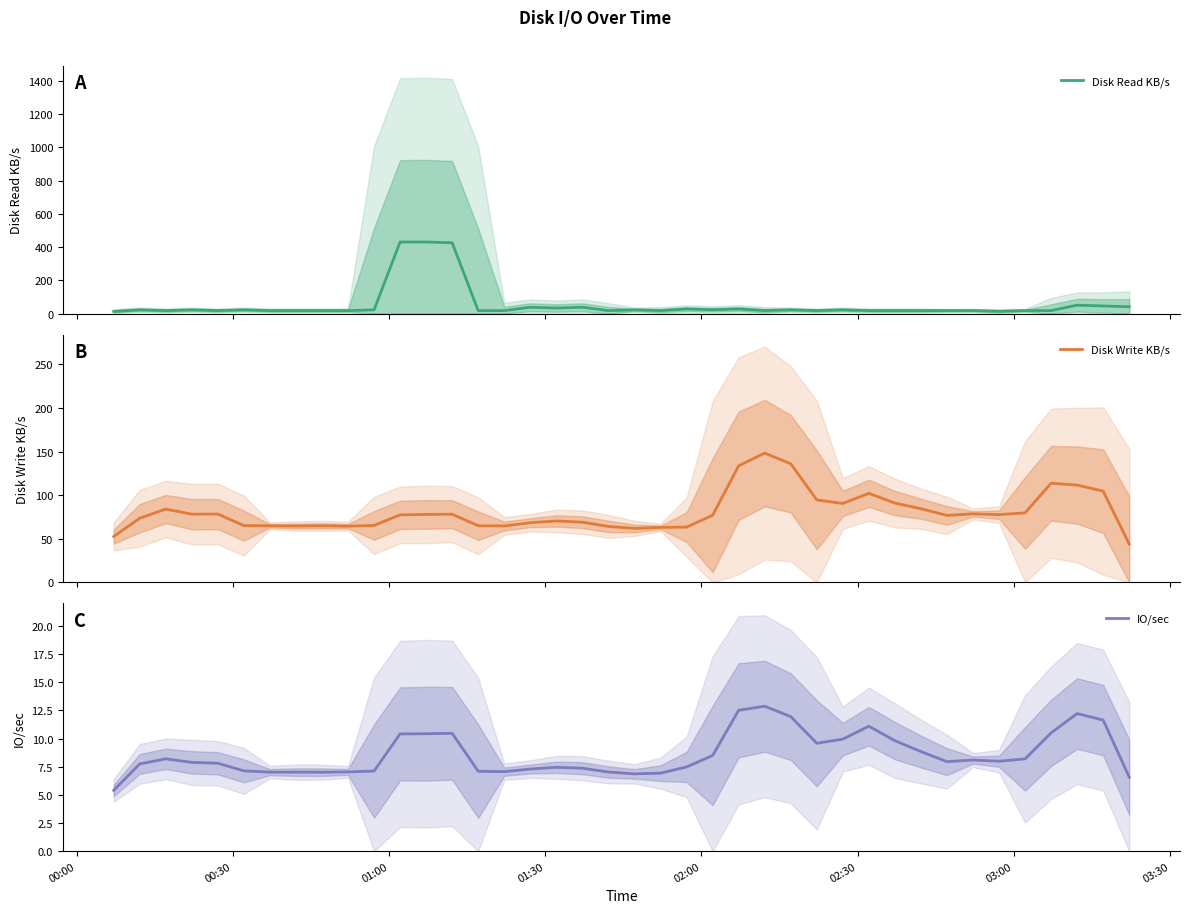

What is the maximum value for Disk Read KB/s?

431.3